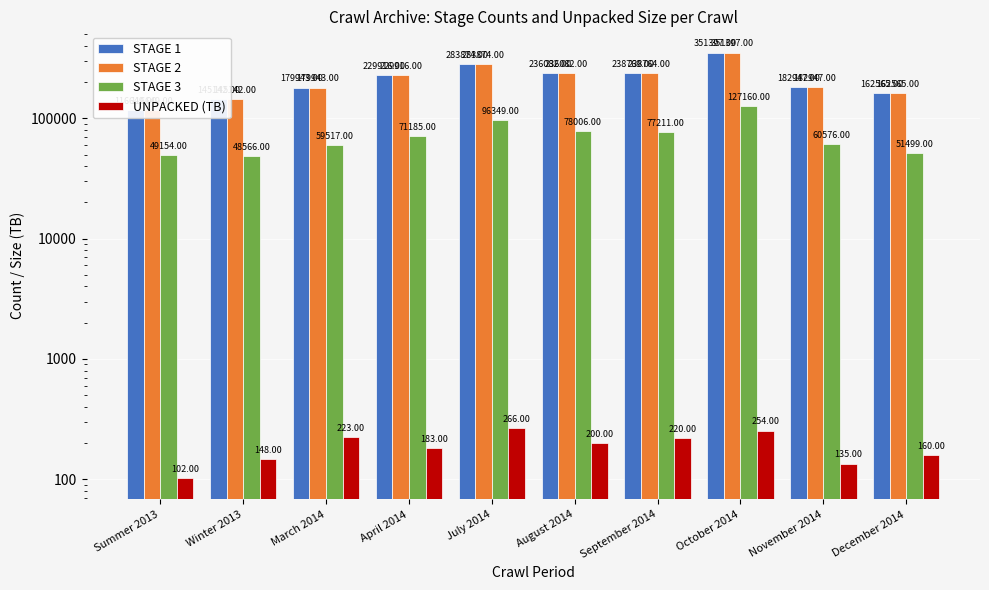

What is the average value of the STAGE 3 series?

71922